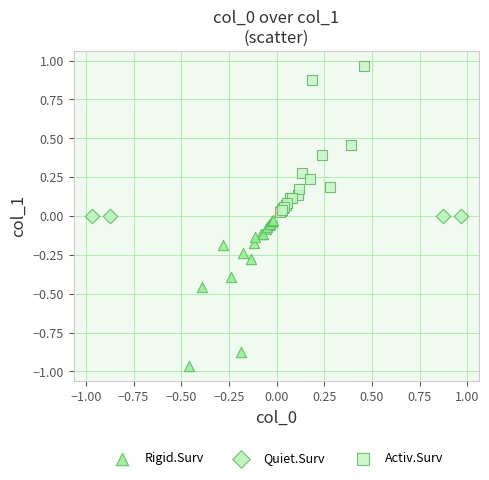

Which series contains the lowest Y value?

Rigid.Surv